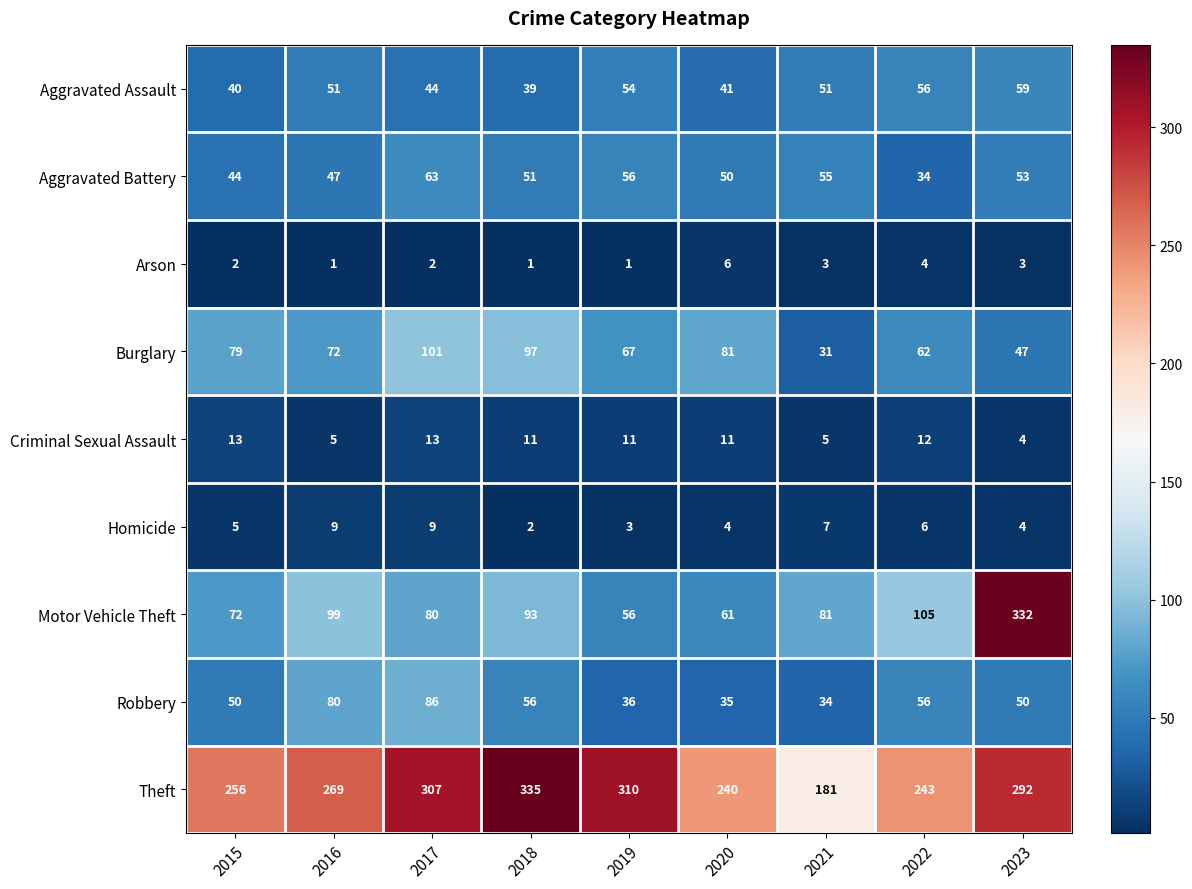

What is the approximate value of Theft at 2016?

269